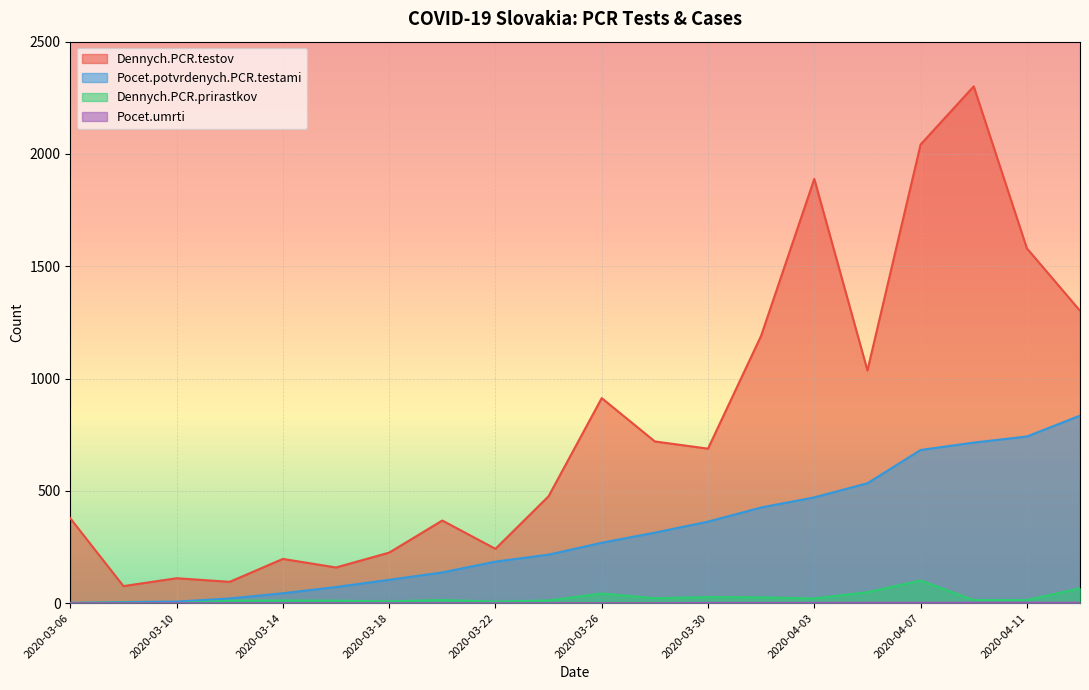

What is the spread (max minus min) of values at 2020-03-08?

76